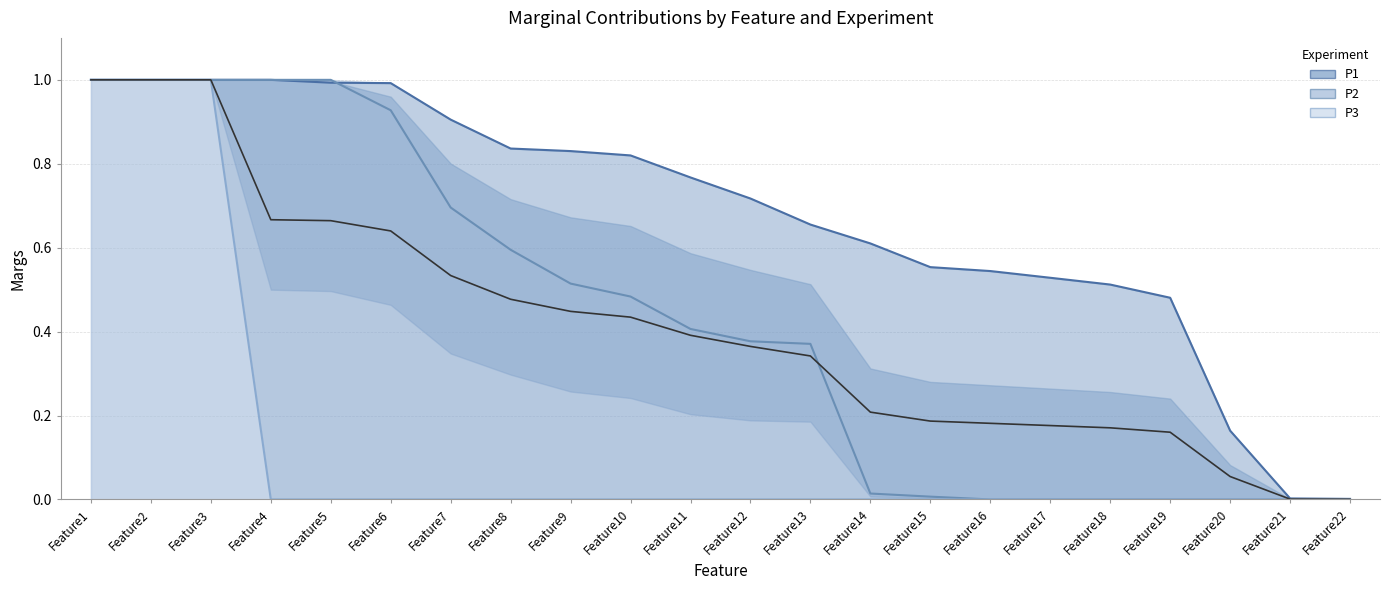

Between which two adjacent categories do P1 and P2 first intersect?

Feature5 and Feature6